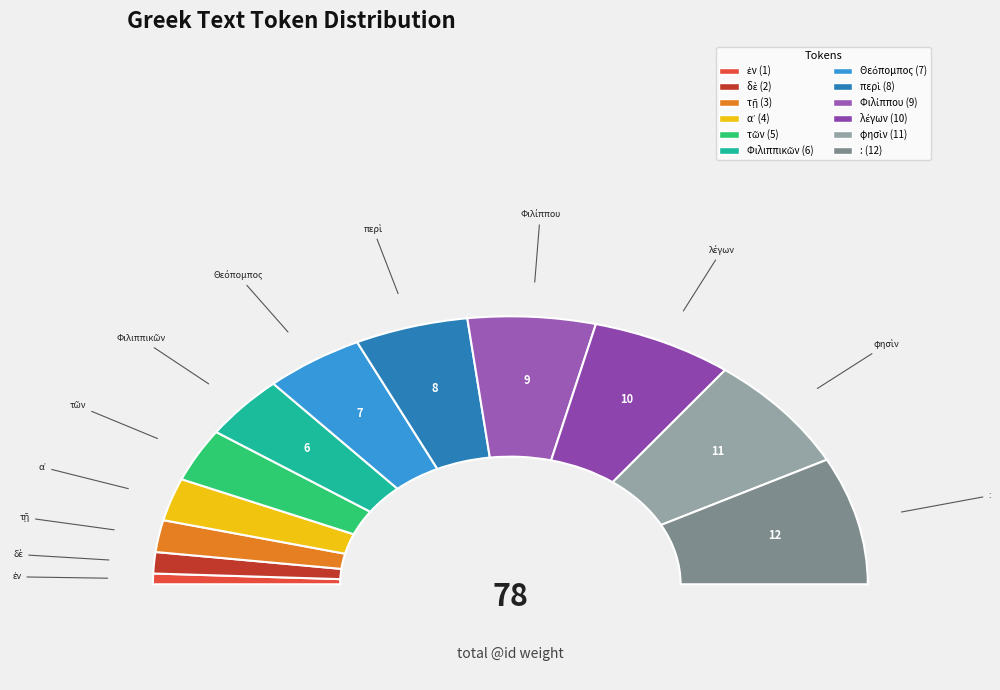

To the nearest percent, what is the combined percentage of Φιλίππου and τῇ?

15%